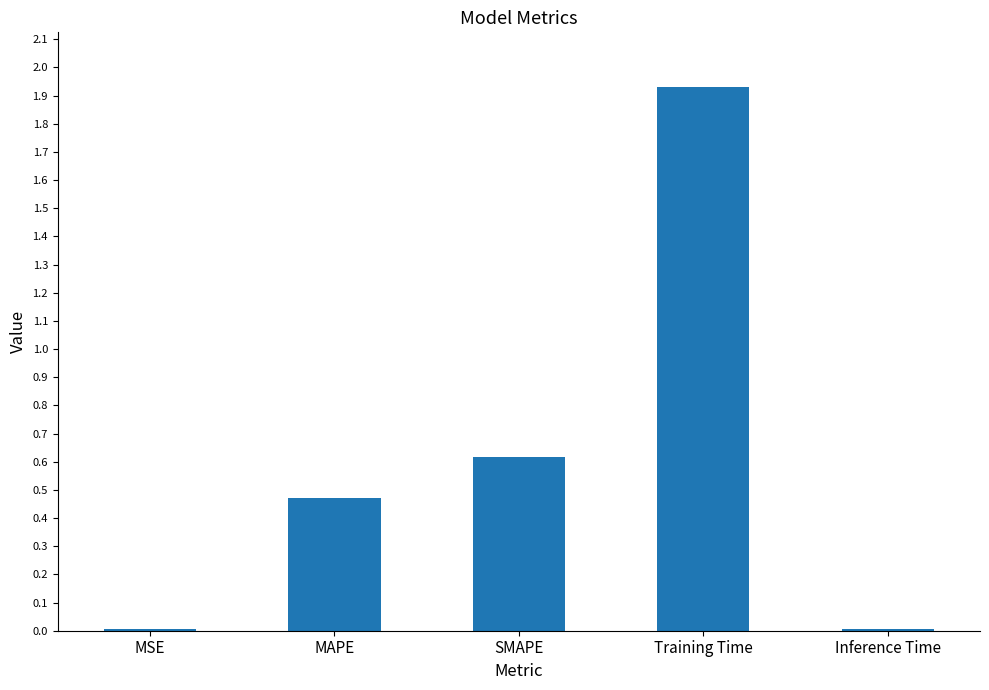

Which category has the highest value across all series?

Training Time